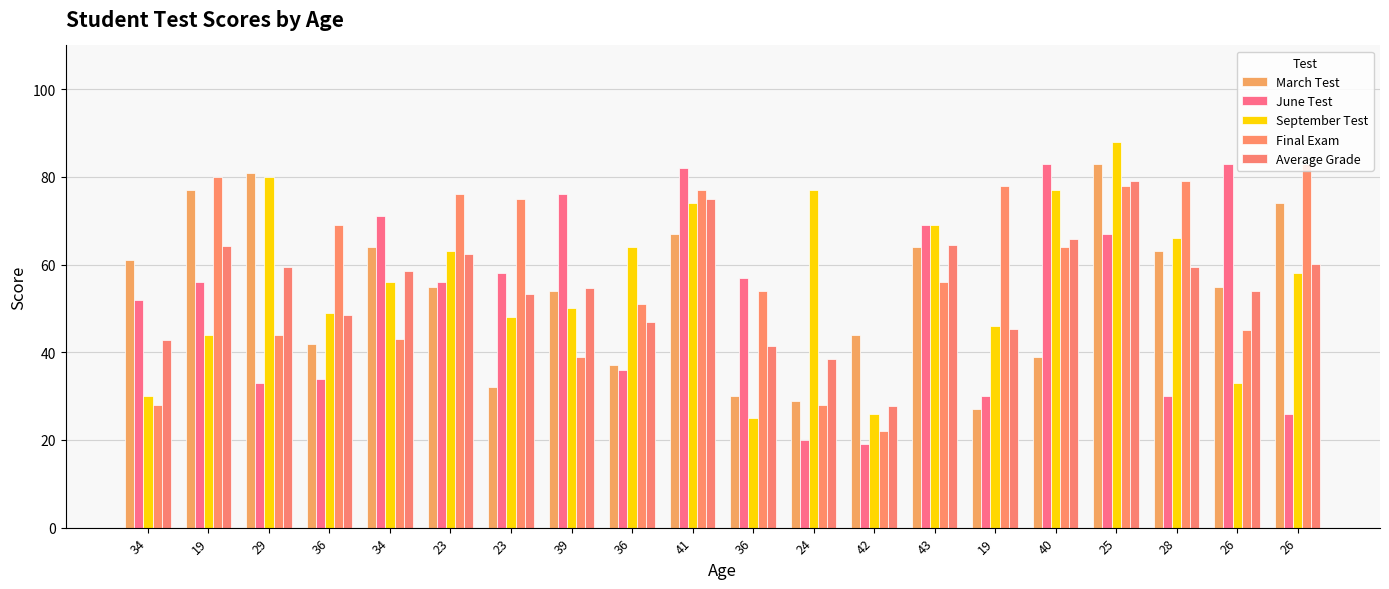

How many bars are there in each group?

5